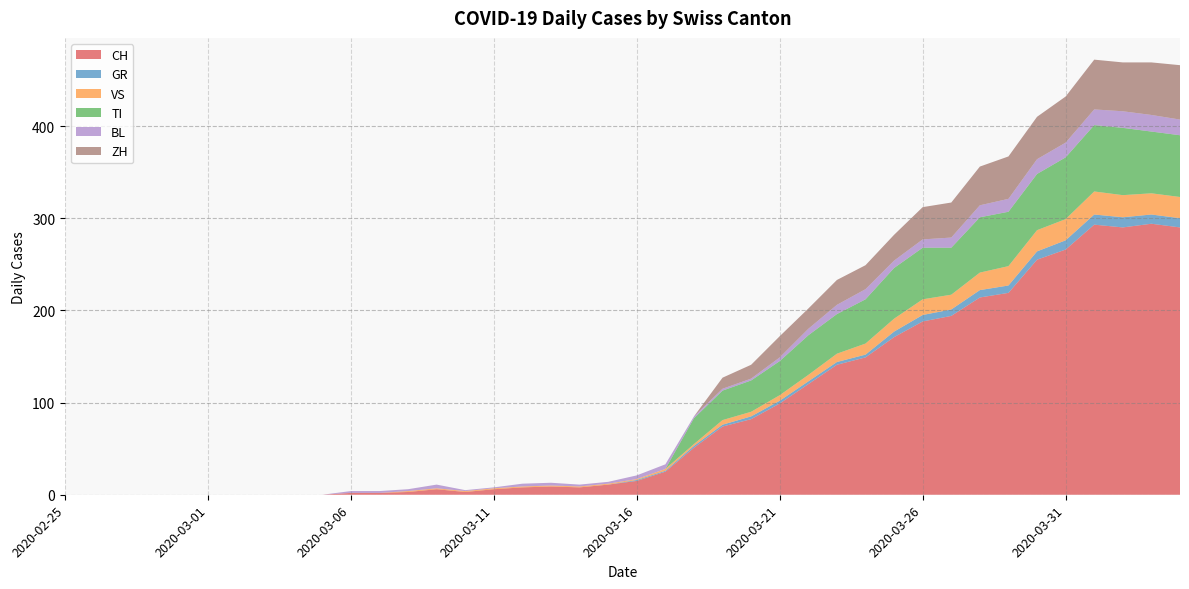

At how many categories does at least one series exceed 10?

21